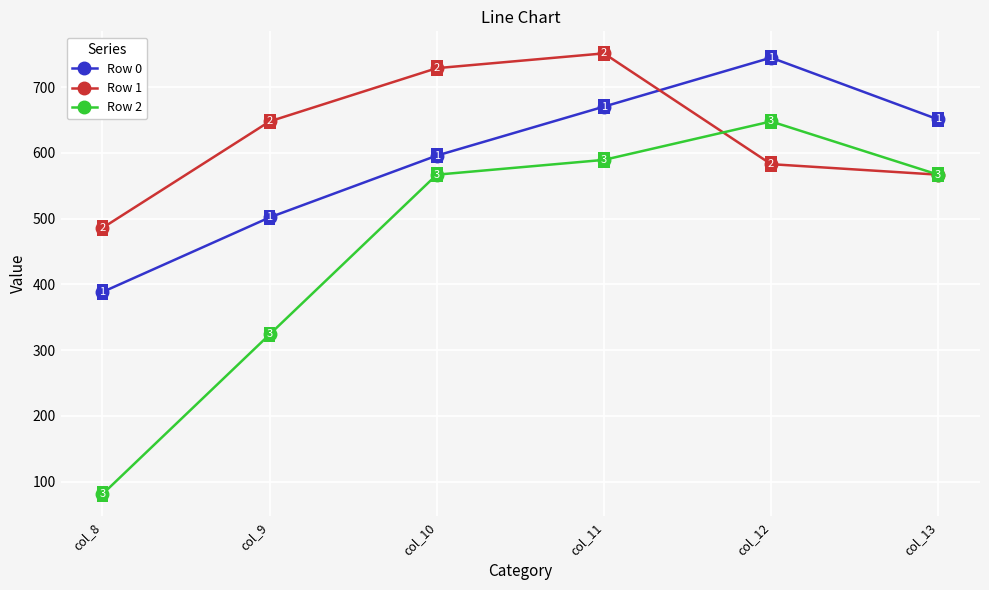

What value does the Row 0 series have at col_13?

651.0